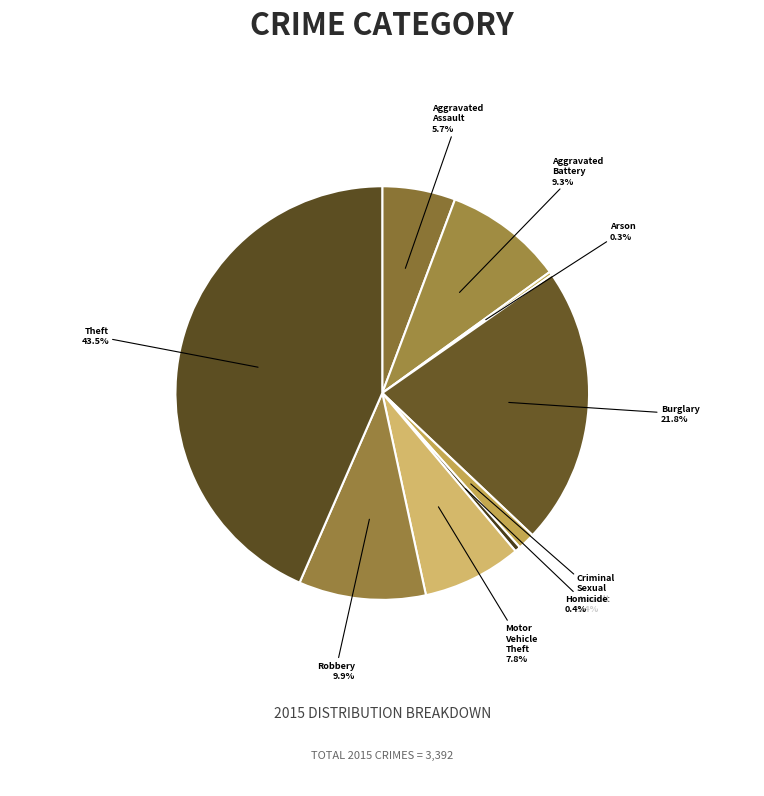

Between Motor Vehicle Theft and Burglary, which is larger?

Burglary